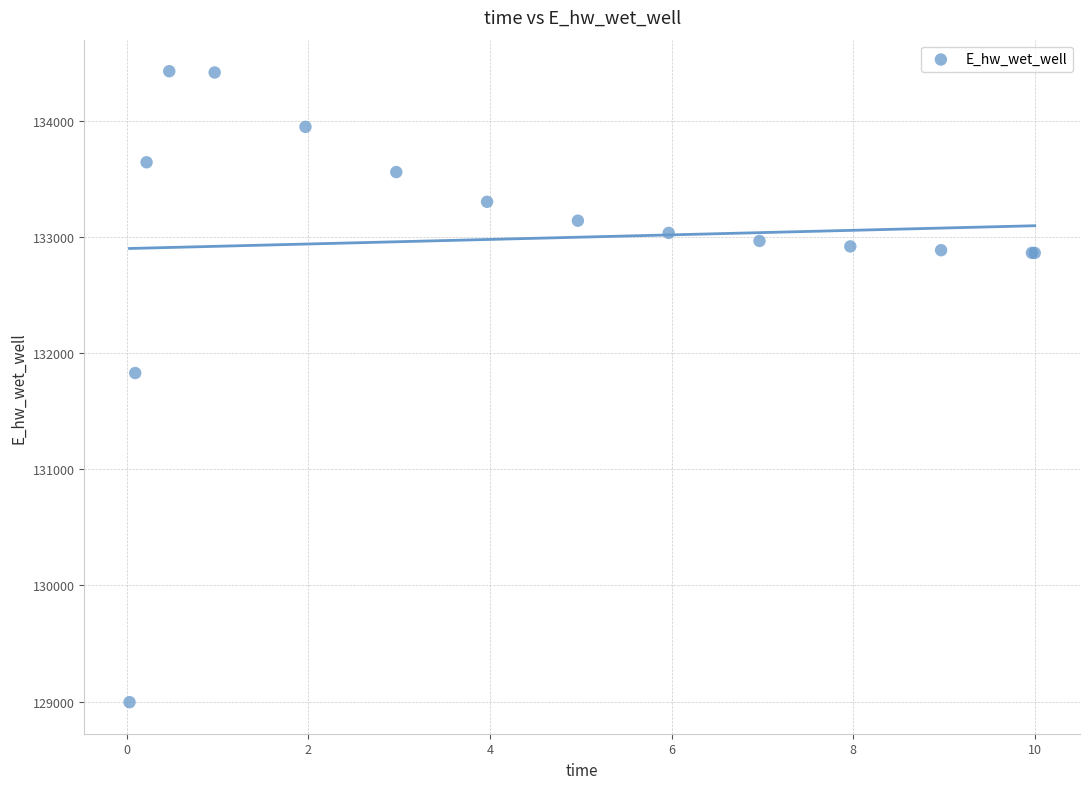

What Y value in the scatter plot is closest to 131711?

131829.0